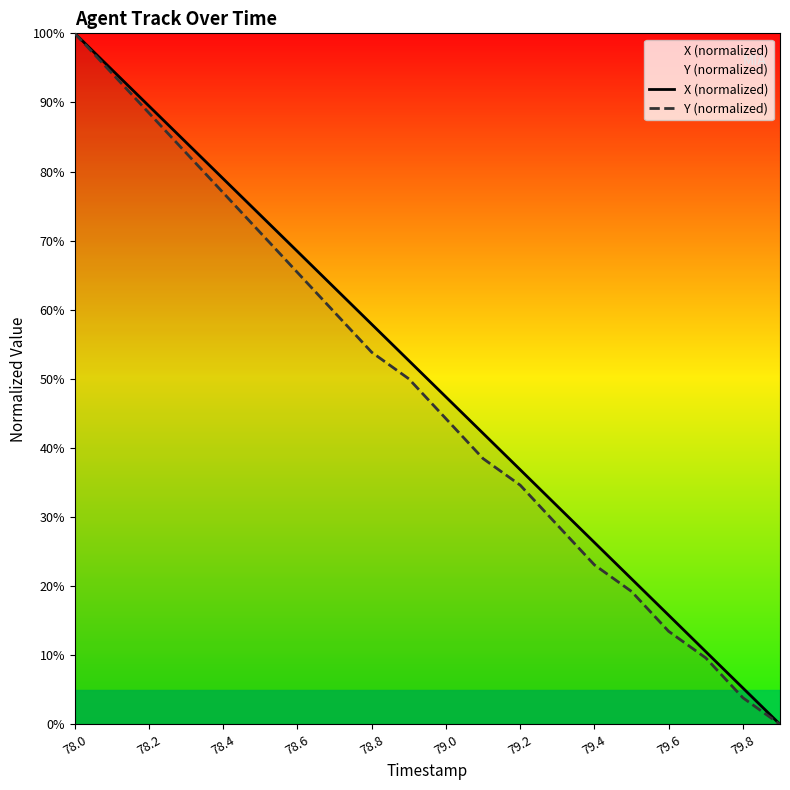

What is the difference between the maximum and second lowest values in the X (normalized) series?

94.7